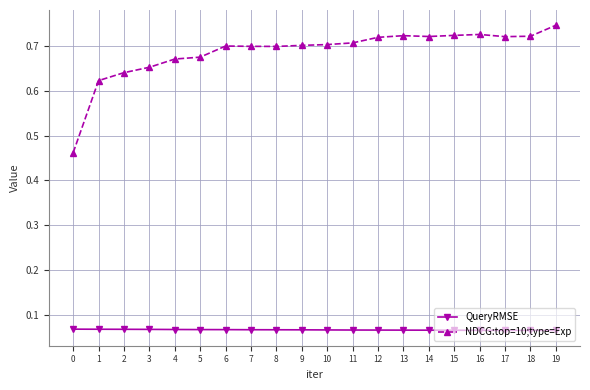

At how many categories does at least one series exceed 0?

20